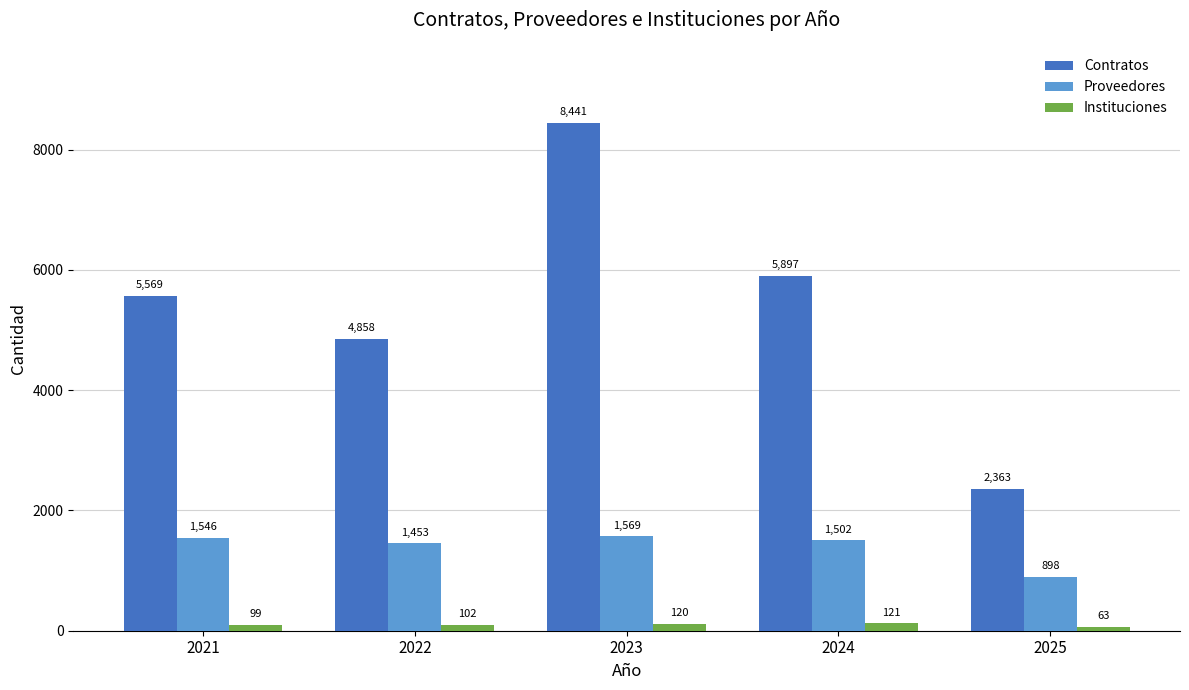

Reading left to right, extract all data points from this chart.

Contratos: 5569	4858	8441	5897	2363
Proveedores: 1546	1453	1569	1502	898
Instituciones: 99	102	120	121	63